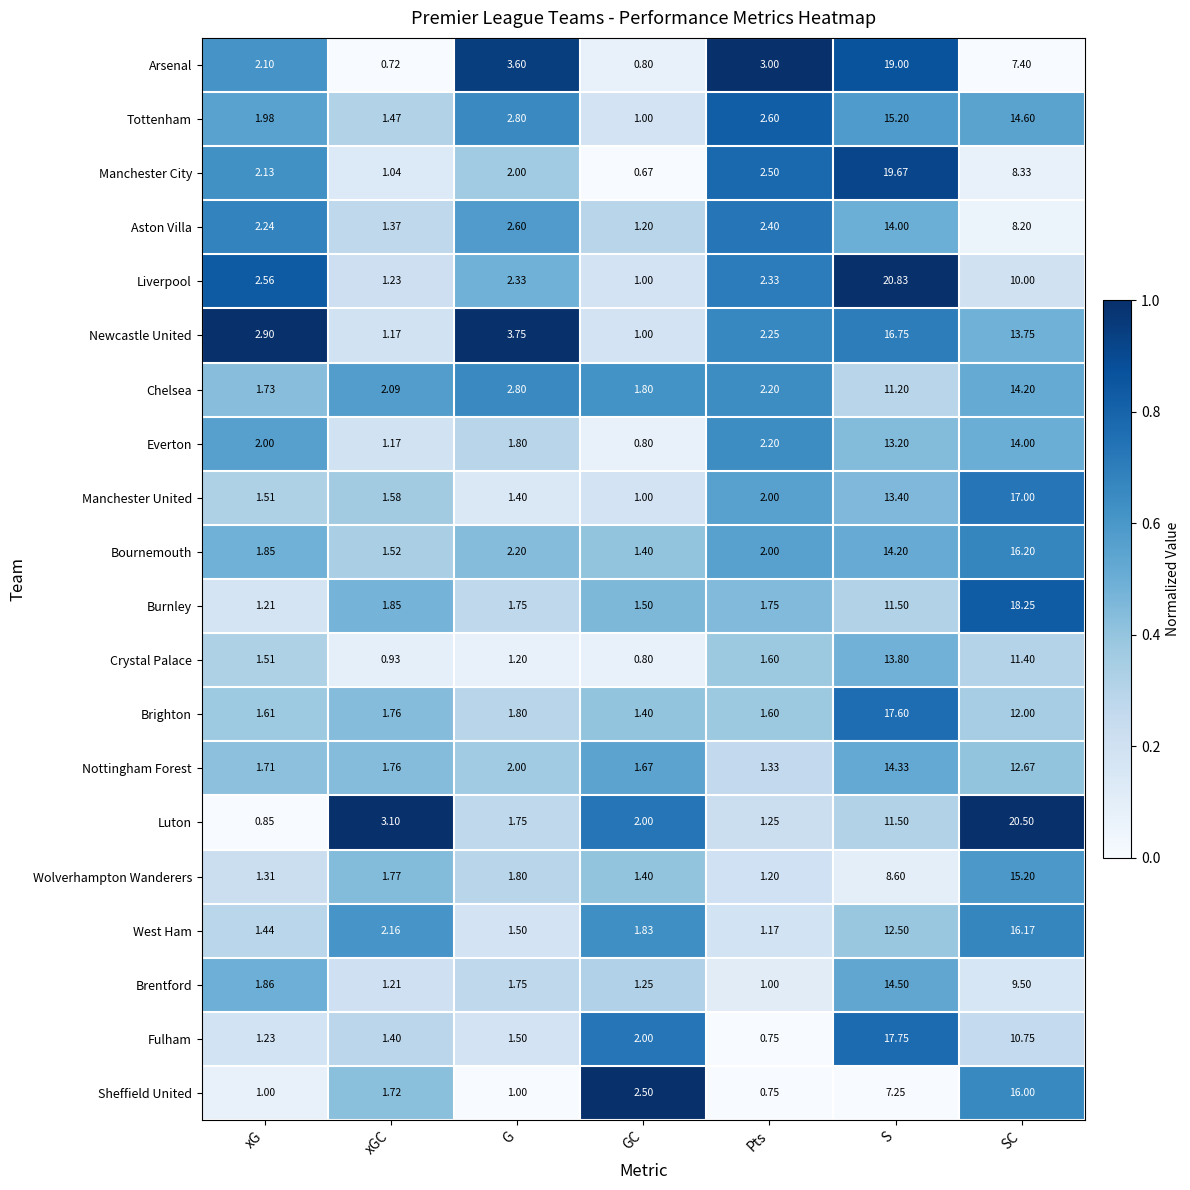

At which label does Aston Villa reach its minimum?

GC